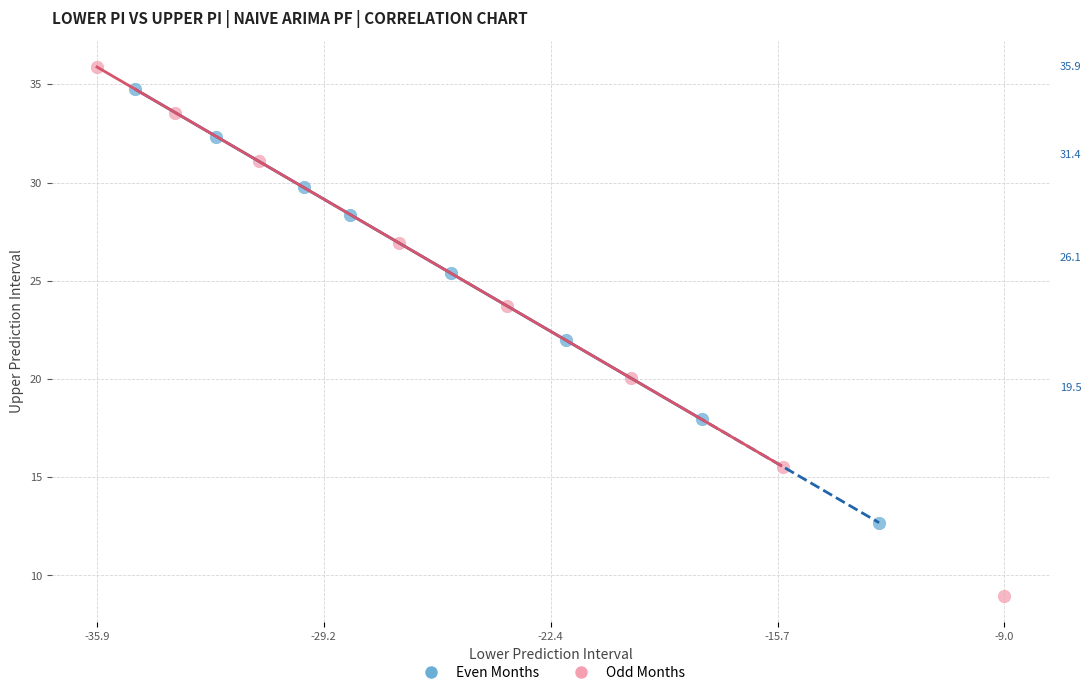

What are all the series names shown in the legend?

Even Months, Odd Months